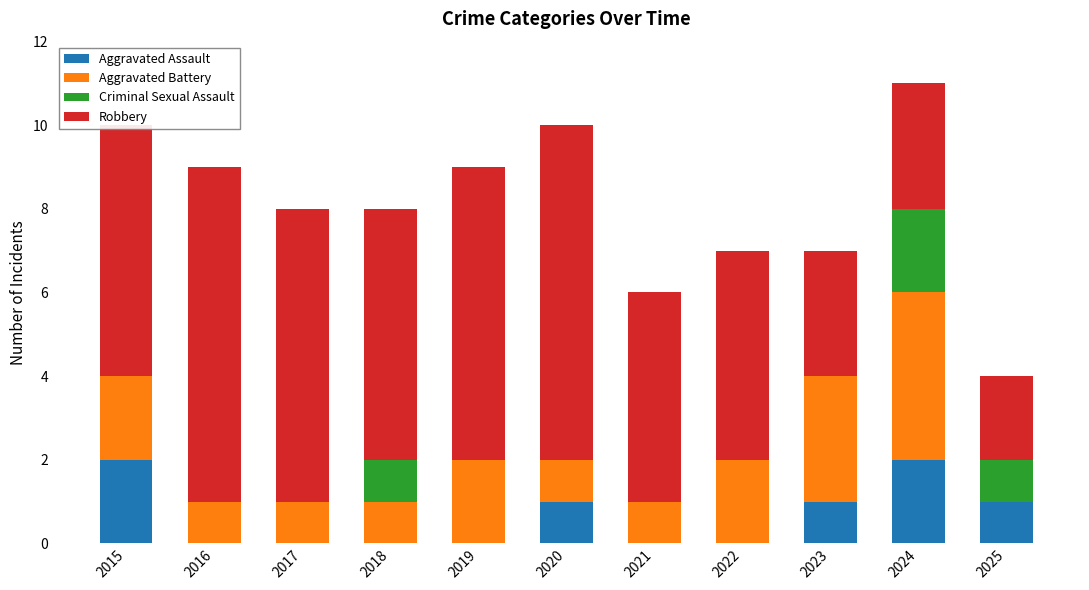

True or false: Aggravated Assault has a value of 0 at 2021.

True